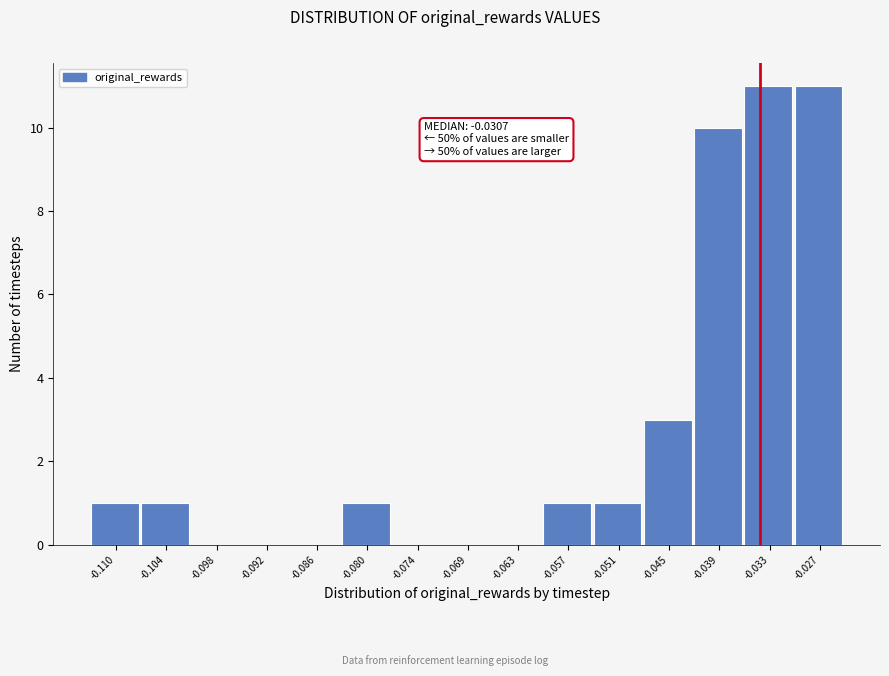

Reading right to left, transcribe all the data shown in this chart.

-0.027=11	-0.033=11	-0.039=10	-0.045=3	-0.051=1	-0.057=1	-0.063=0	-0.069=0	-0.074=0	-0.080=1	-0.086=0	-0.092=0	-0.098=0	-0.104=1	-0.110=1